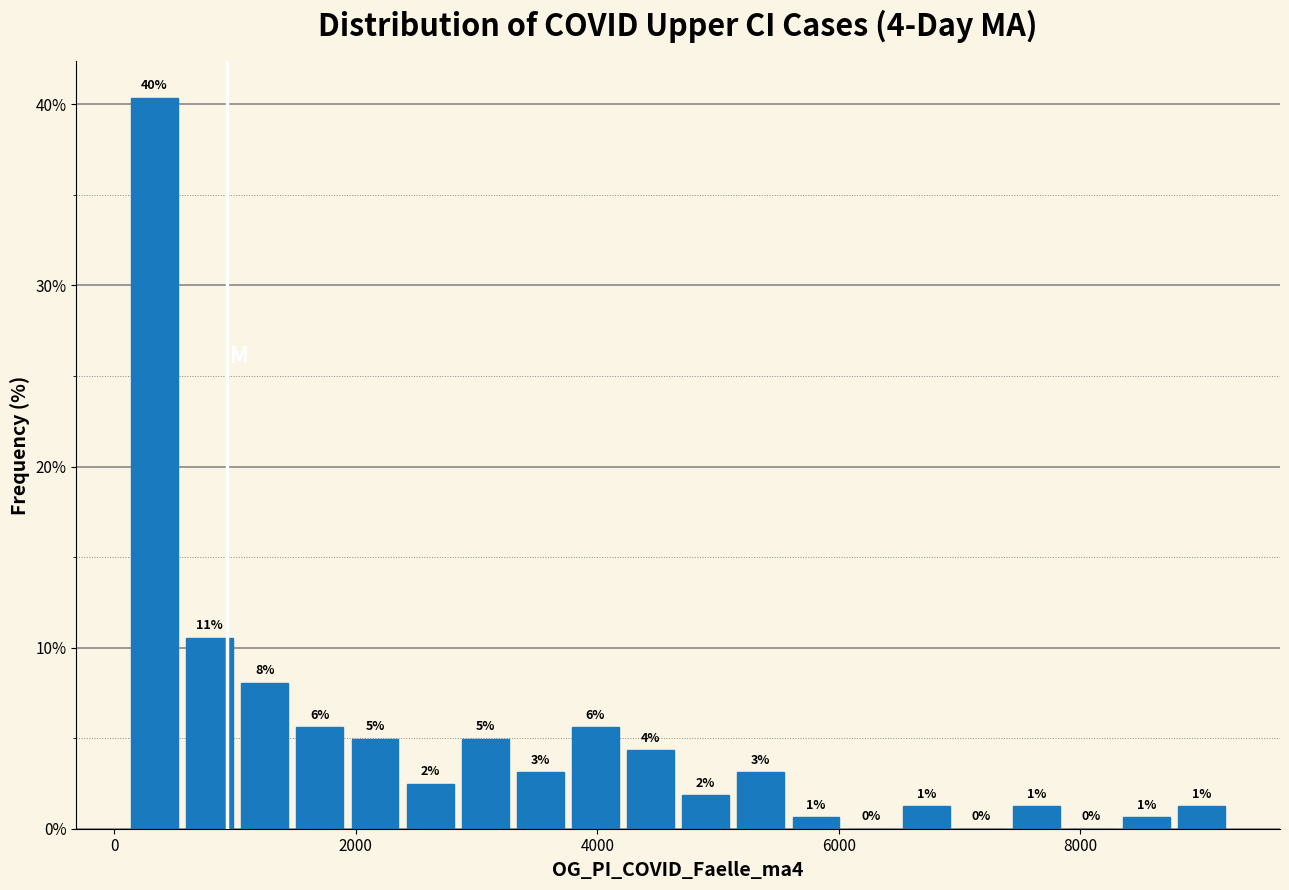

Around what value on the x-axis is the tallest bar? Give the approximate position of its centre, as read against the axis.

400